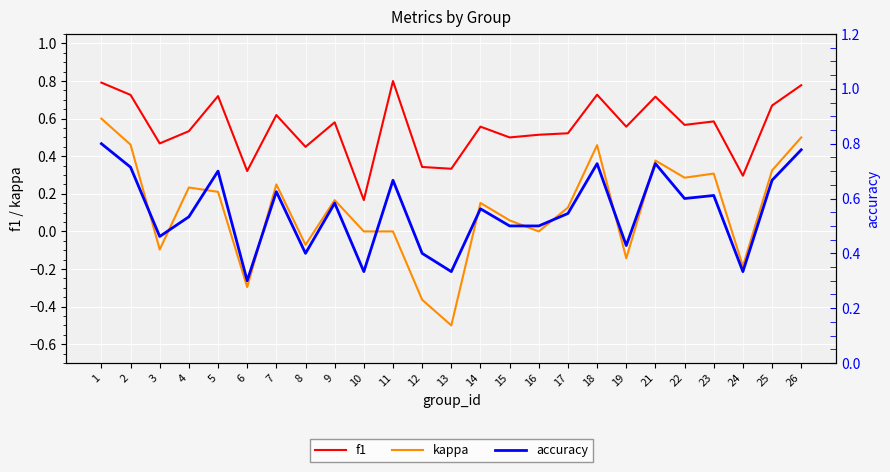

List the series in order of their peak value, highest first.

f1, accuracy, kappa